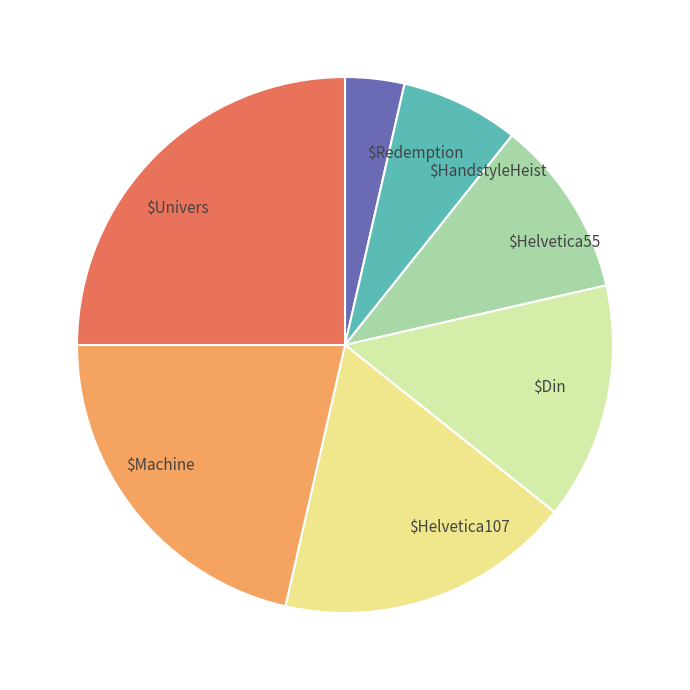

True or false: $Helvetica55 accounts for 11% of the total.

True